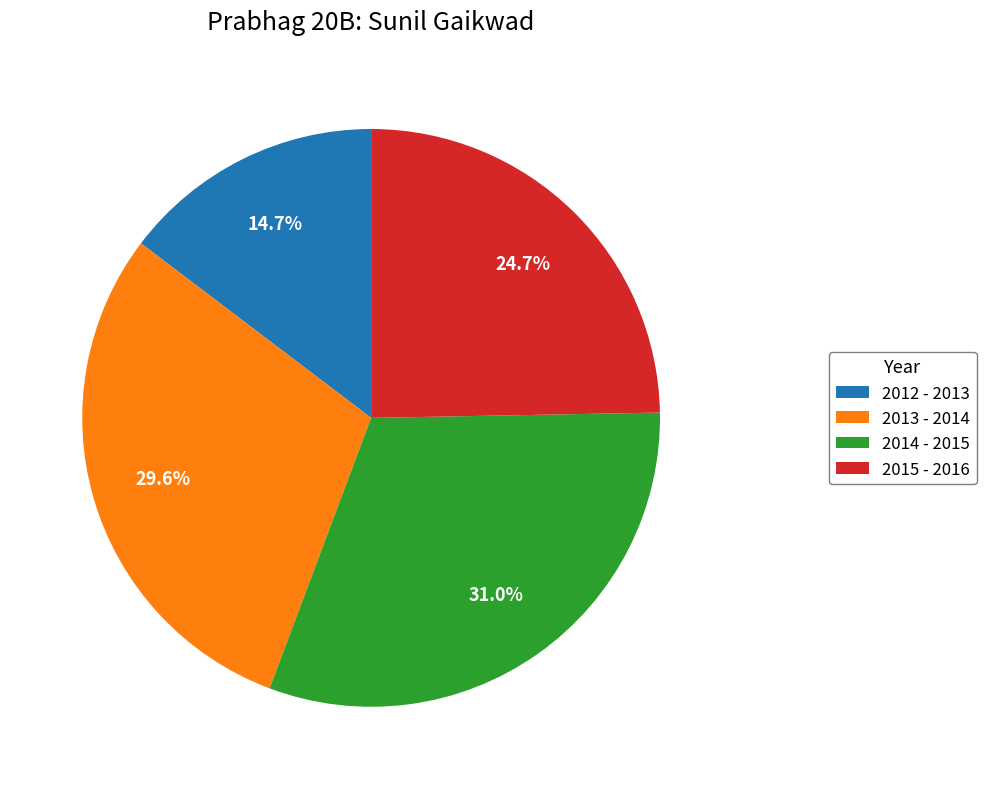

Is it true that 2014 - 2015 is 18% of the pie?

False